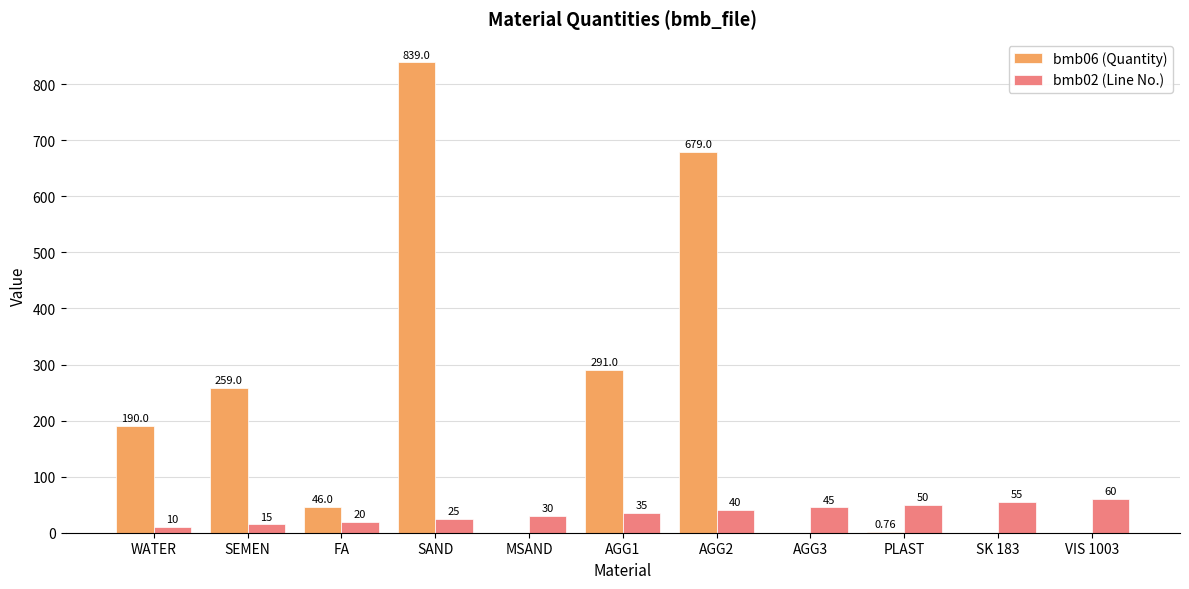

Is the value of bmb06 (Quantity) at SK 183 greater than the value of bmb02 (Line No.) at AGG2?

No